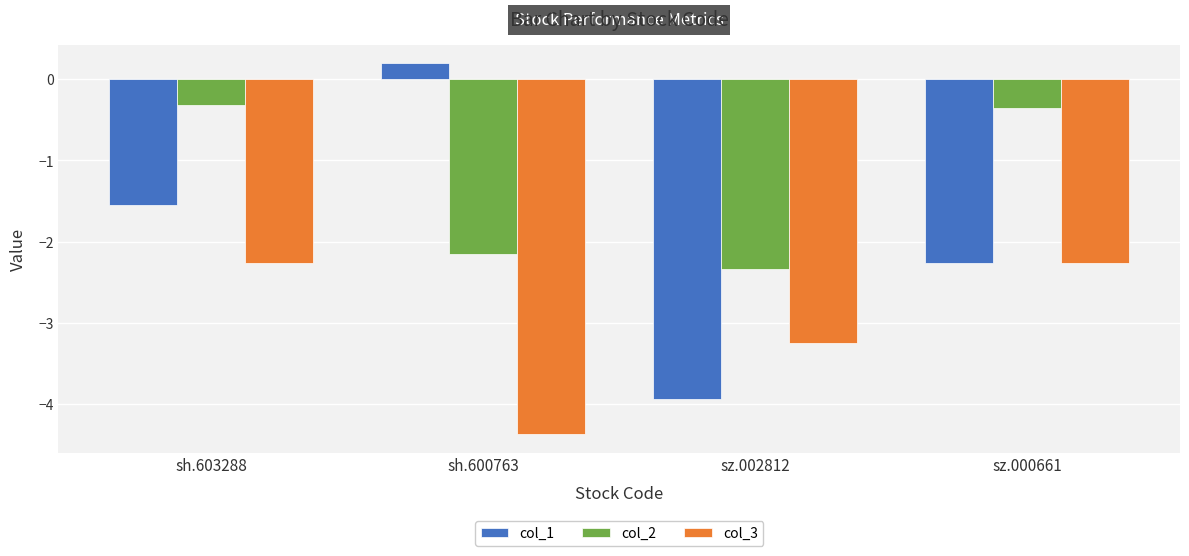

The col_3 series shows -4.4 at sh.600763. True or false?

True